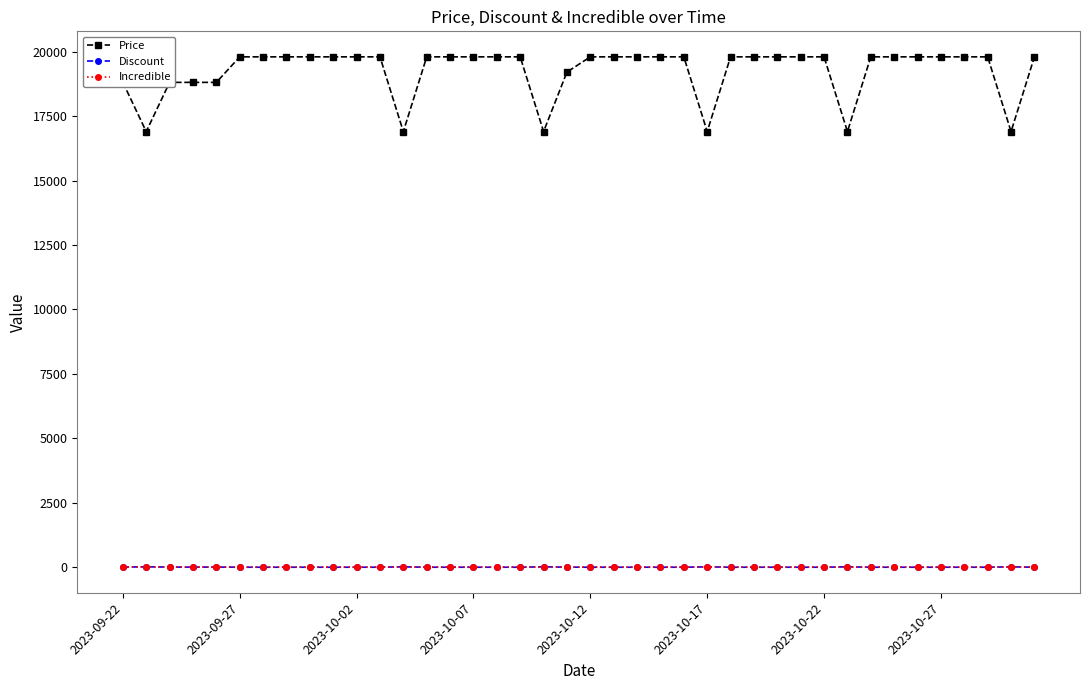

At how many categories does at least one series exceed 17237?

34